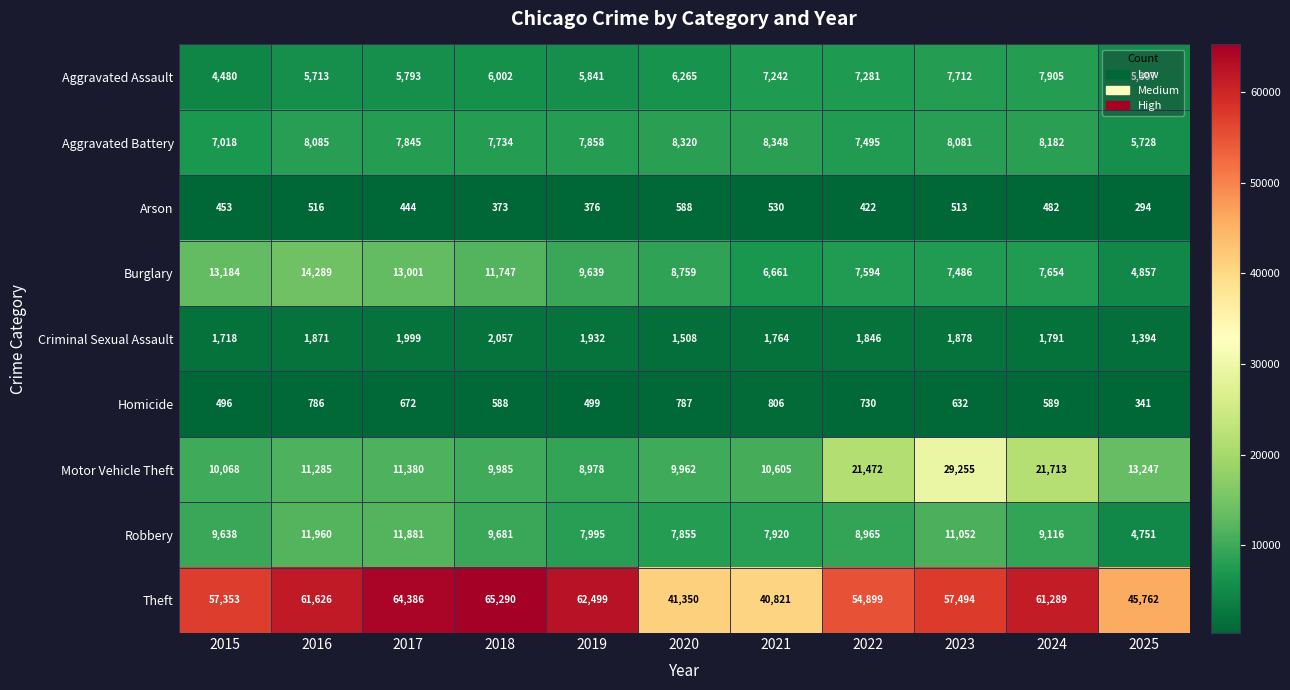

Which series has the largest range (max minus min)?

Theft